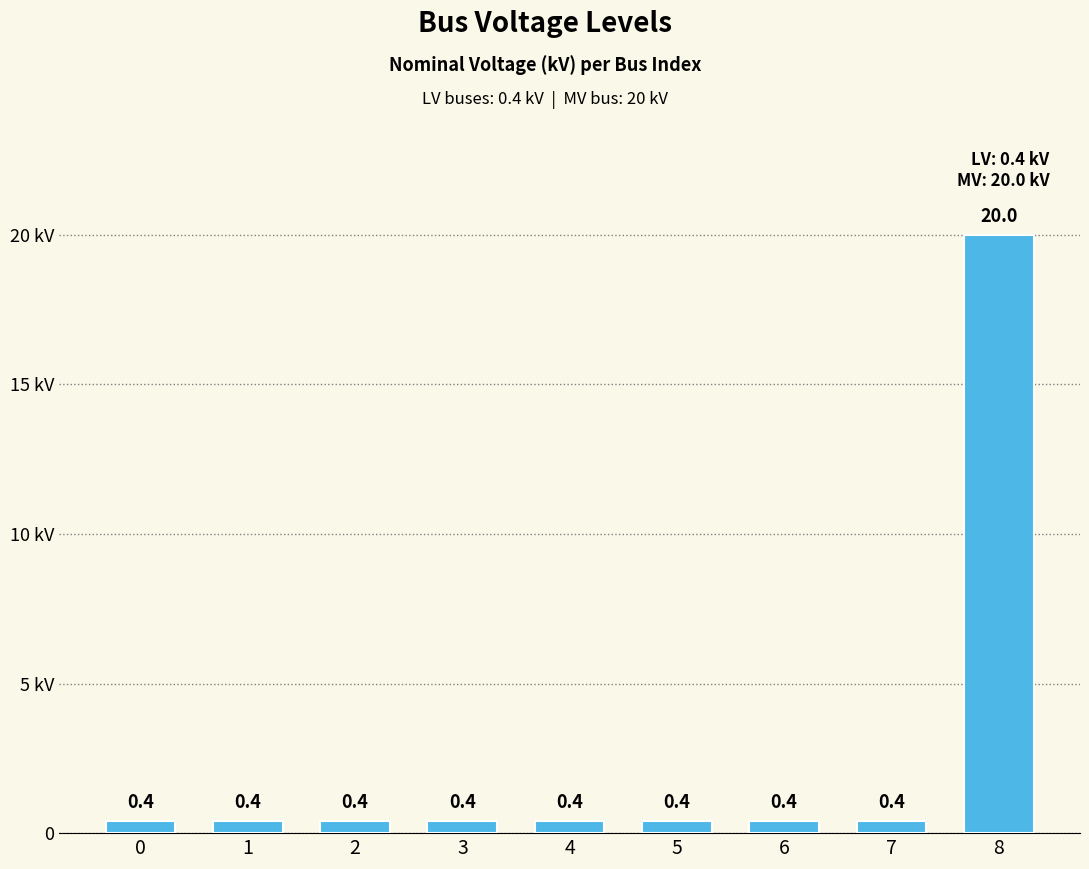

Does the chart contain any negative values?

No